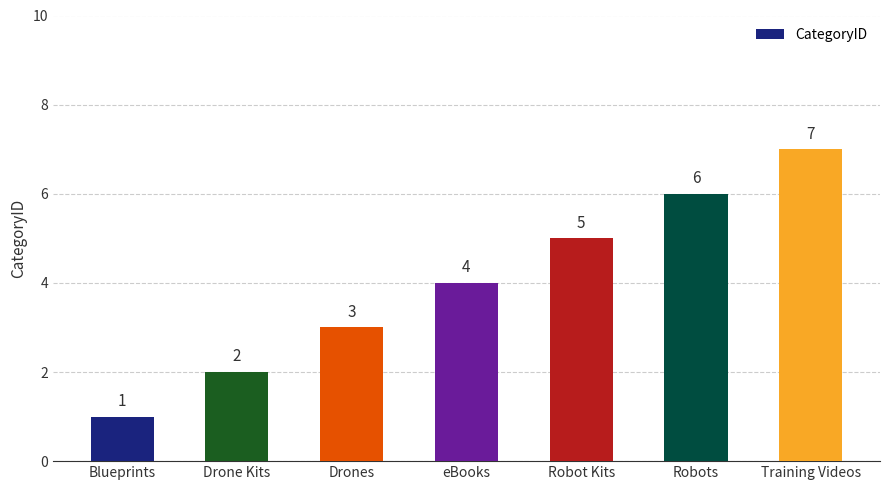

True or false: the data shows 5 at Robot Kits.

True